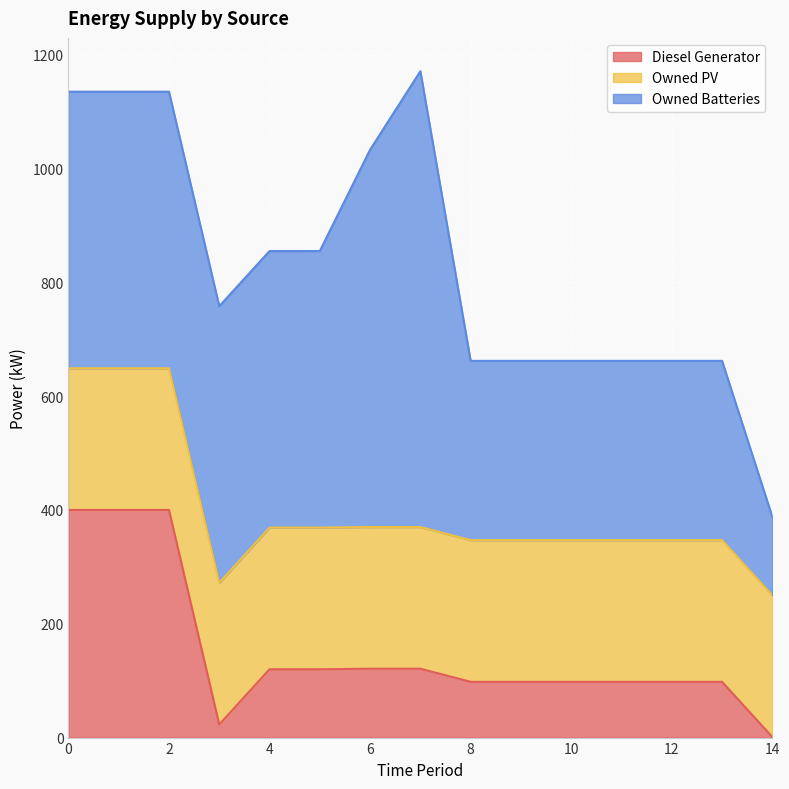

True or false: Diesel Generator and Owned Batteries cross at least once.

False